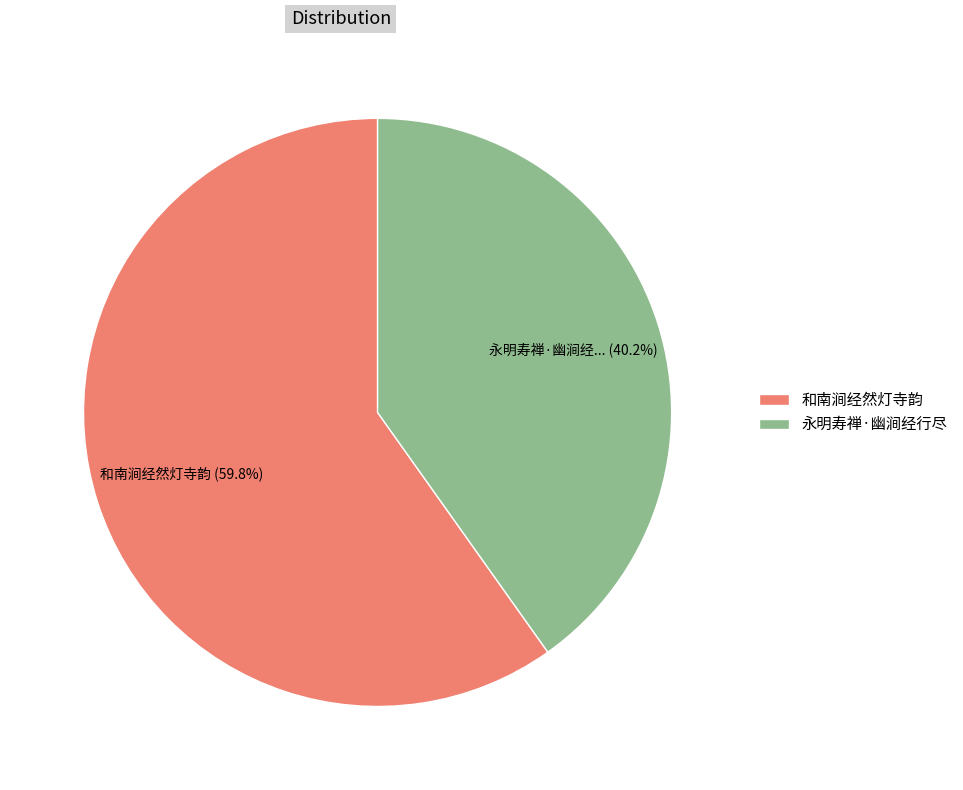

The 和南涧经然灯寺韵 slice represents 54% of the pie. True or false?

False